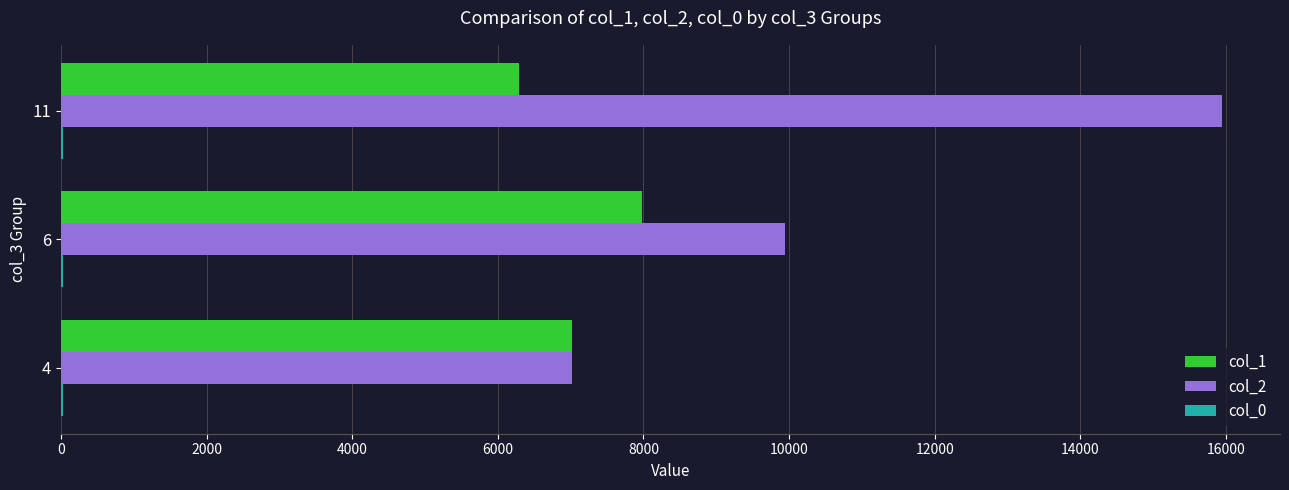

What is the sum of all col_1 values?

21282.5